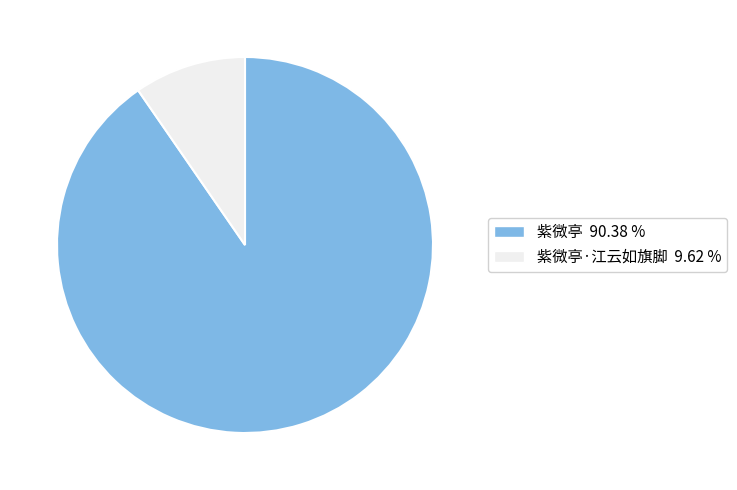

Which category has the biggest portion of the pie?

紫微亭 90.38 %